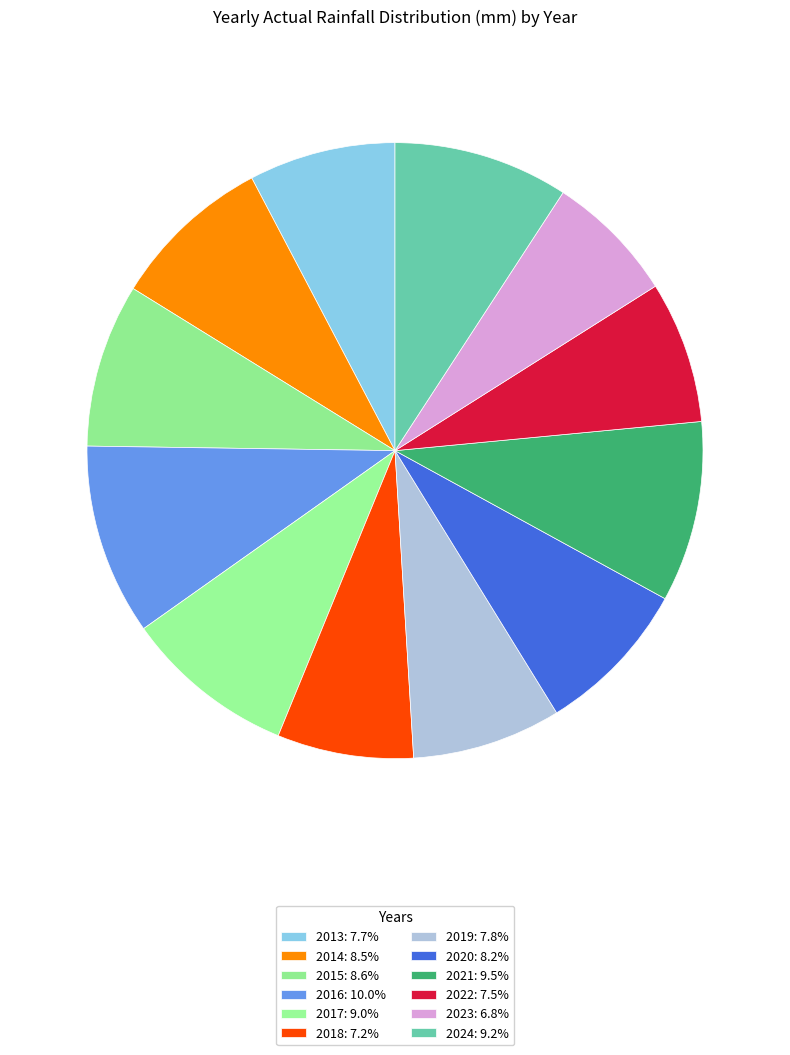

Does any single category account for the majority?

No